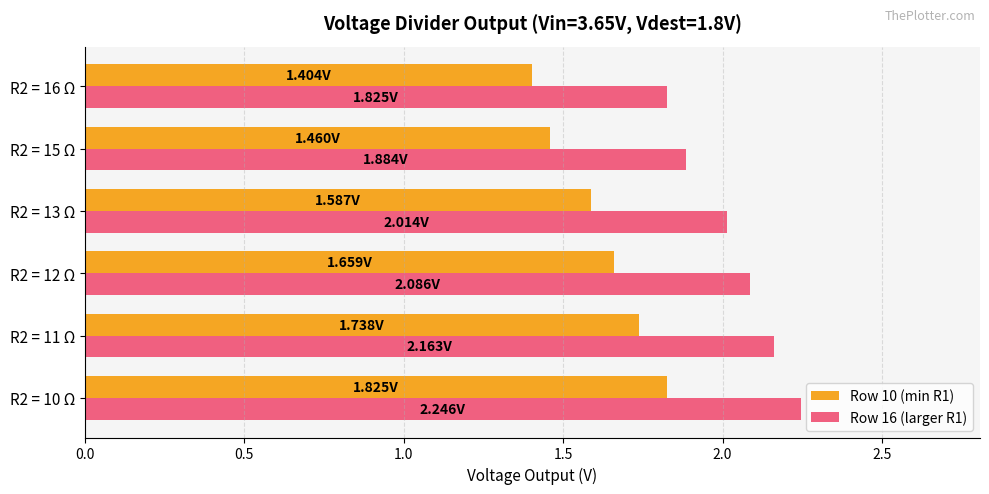

What is the total value across all series at R2 = 13 Ω?

3.6